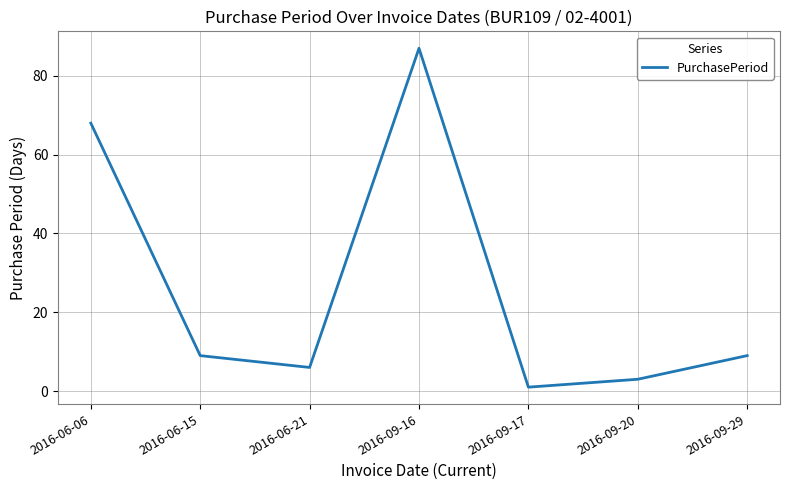

What is the average value?

26